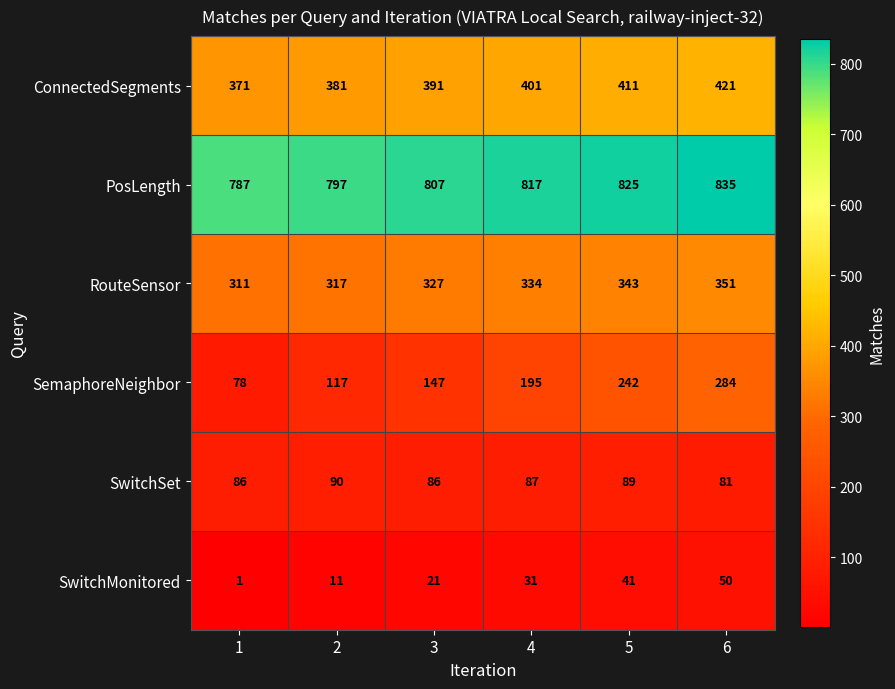

True or false: SemaphoreNeighbor has a value of 330 at 5.

False